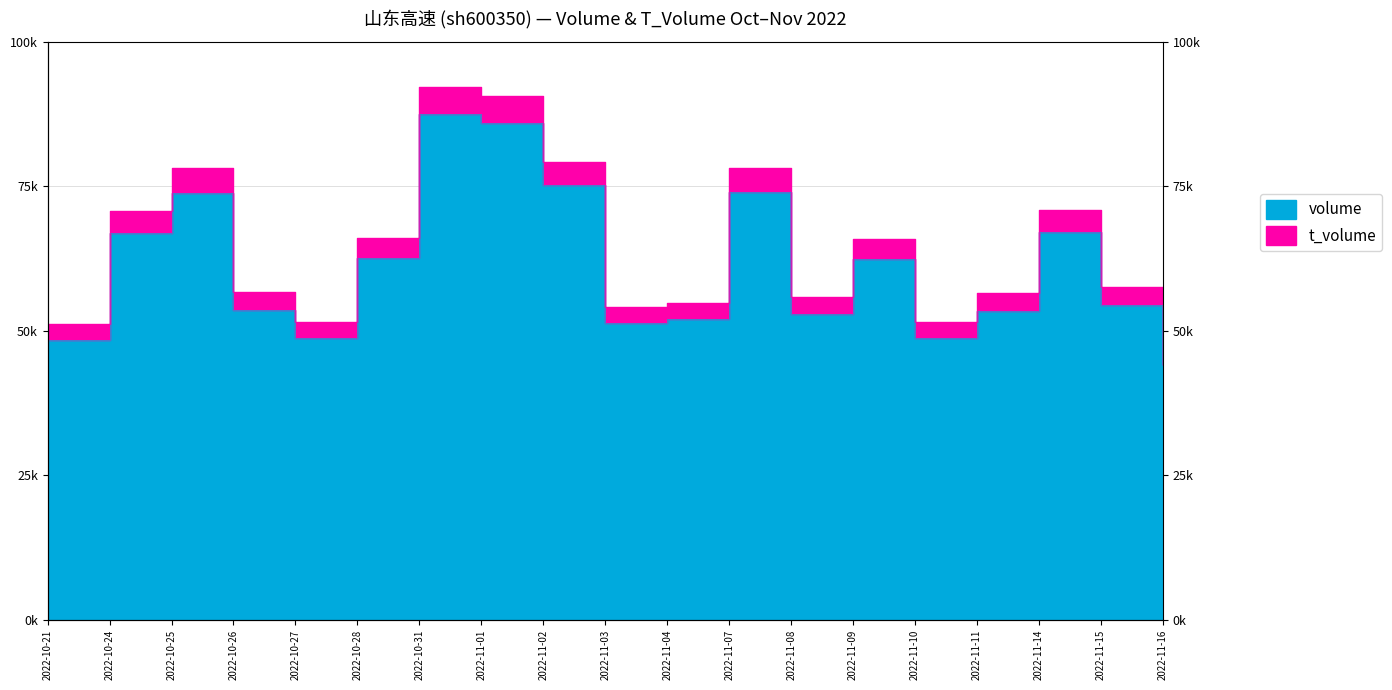

Which series changed the most between 2022-10-28 and 2022-11-08?

t_volume